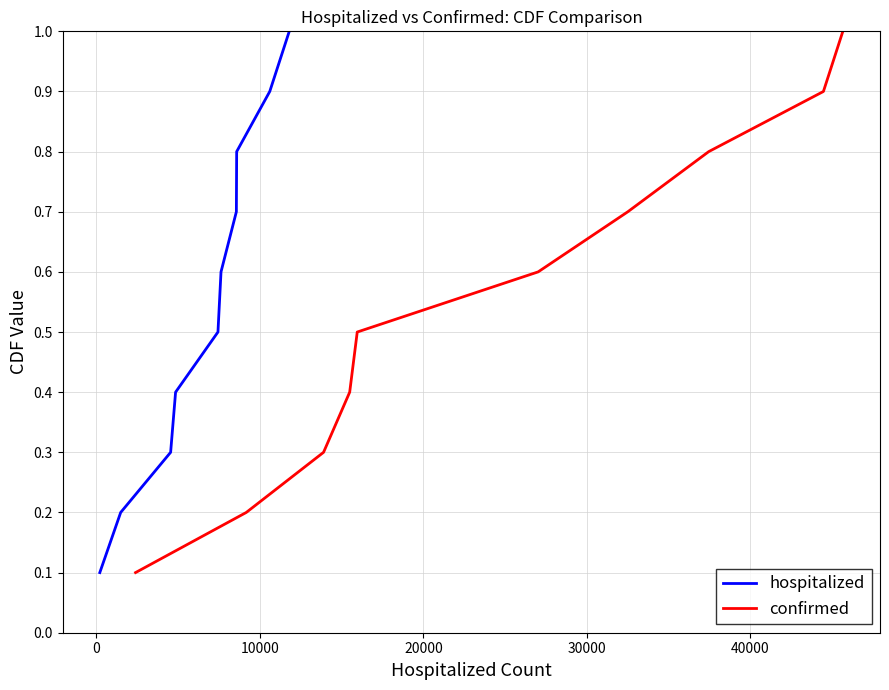

The value of hospitalized at 0 is 0.1. True or false?

False